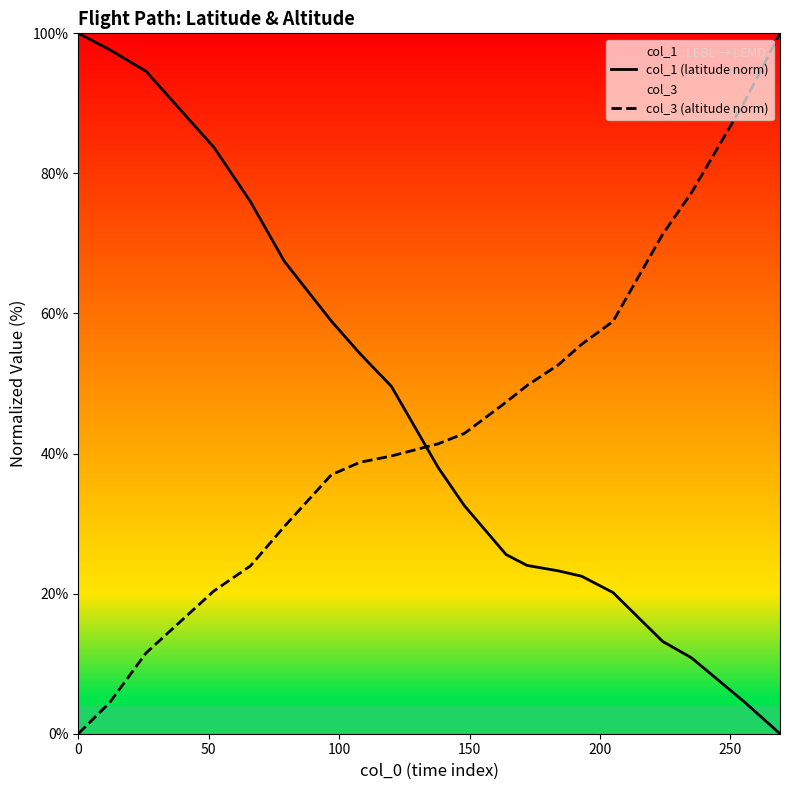

Between 10 and 18, which series saw the biggest shift?

col_3 (altitude norm)